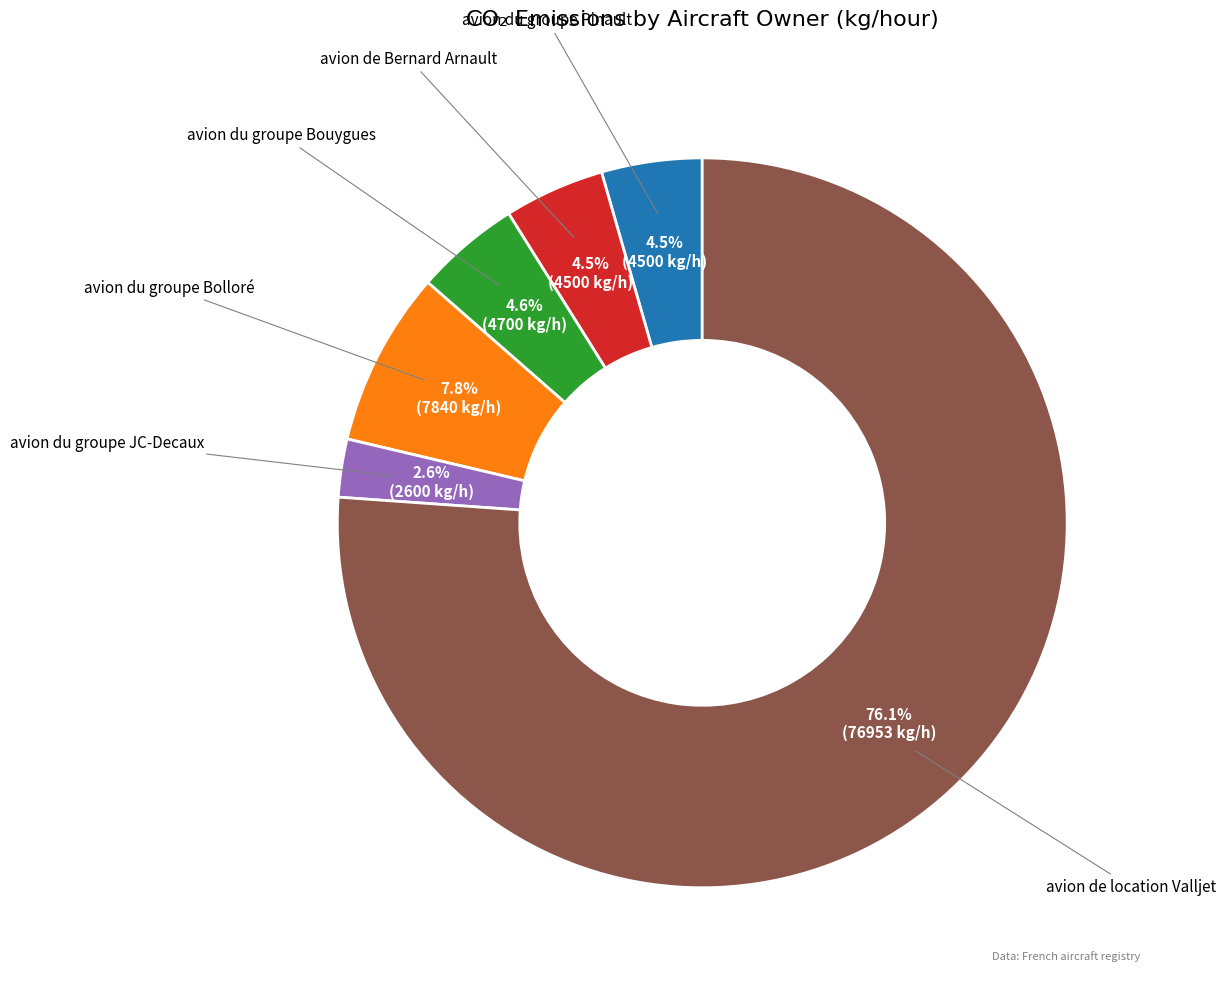

Is there a majority slice in this chart?

Yes